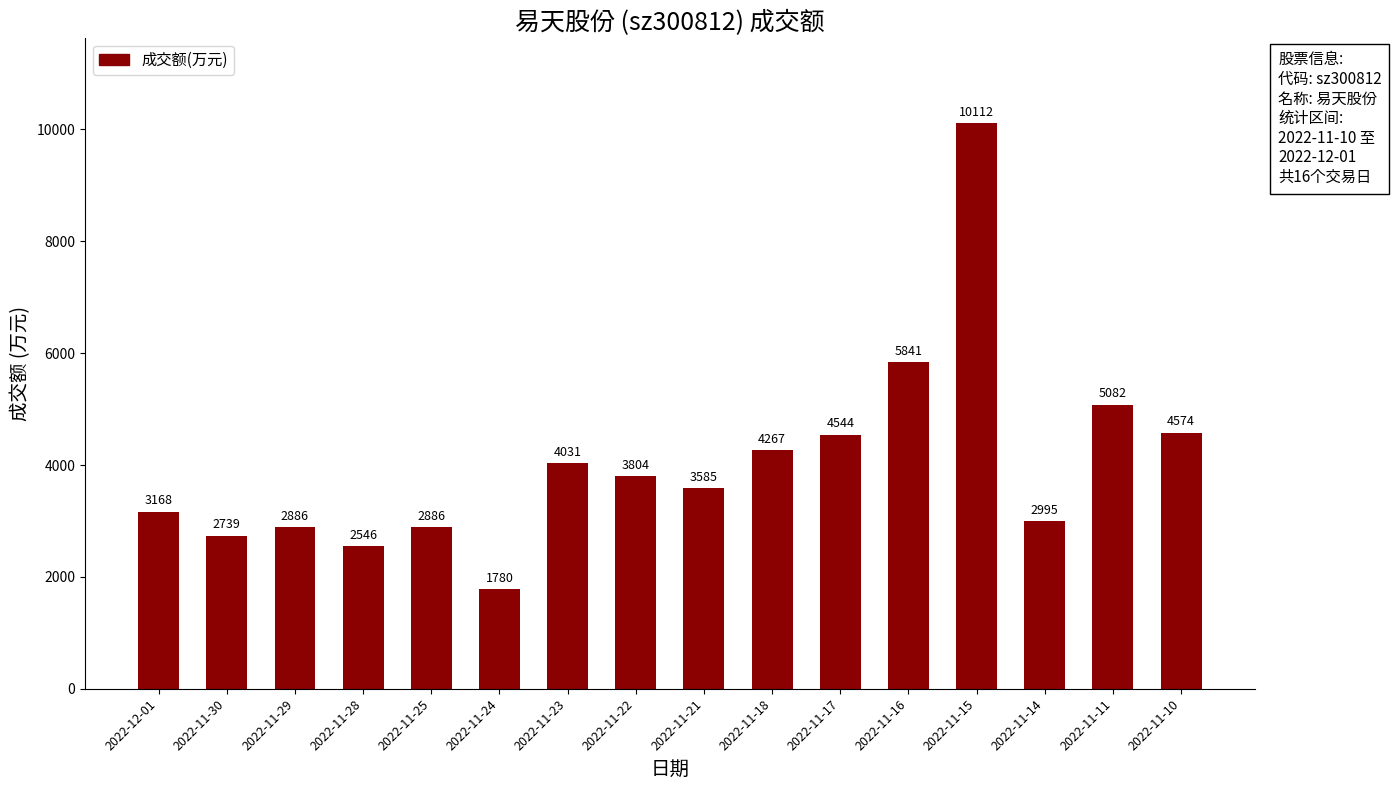

What is the difference between the second highest and minimum values?

4061